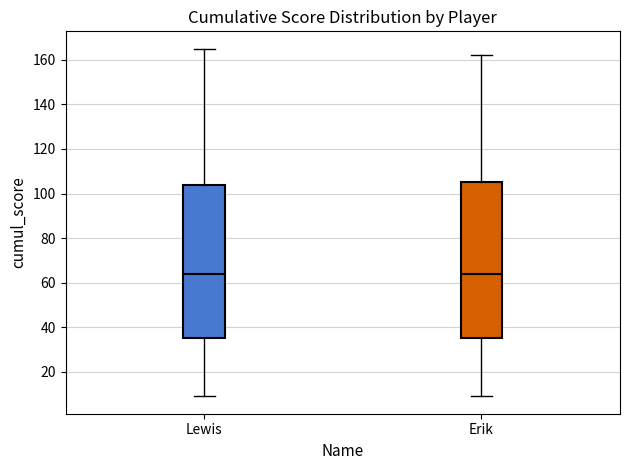

Reading left to right, read every box against the y-axis: the position of its median line, the range the box covers, and the ends of its whiskers. The values are not printed on the chart, so give them approximately, as read against the axis.

Lewis: median 64, box 36 to 104, whiskers 10 to 166
Erik: median 64, box 36 to 106, whiskers 10 to 162